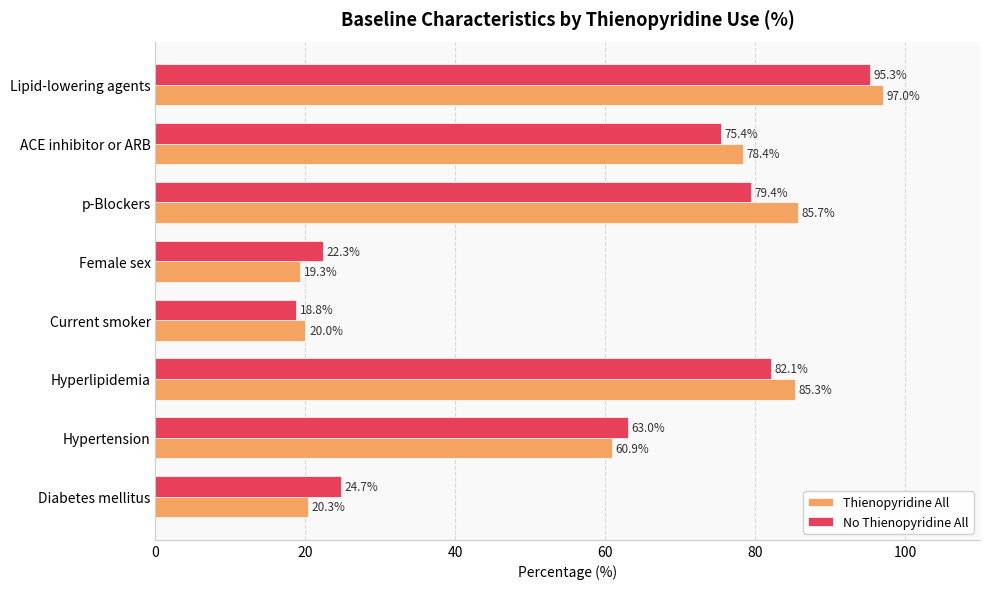

What is the difference between the maximum and minimum values in the No Thienopyridine All series?

76.5